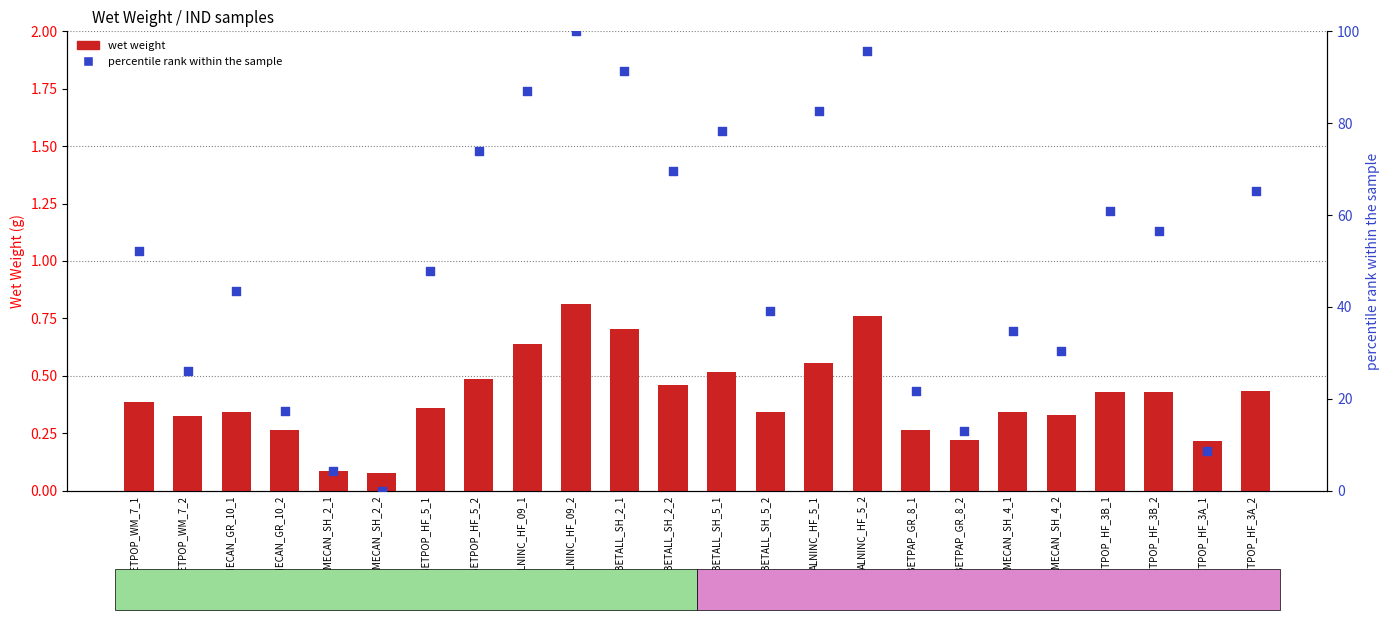

Is the value of wet weight at BETALL_SH_2_1 greater than the value of percentile rank within the sample at BETALL_SH_5_2?

No